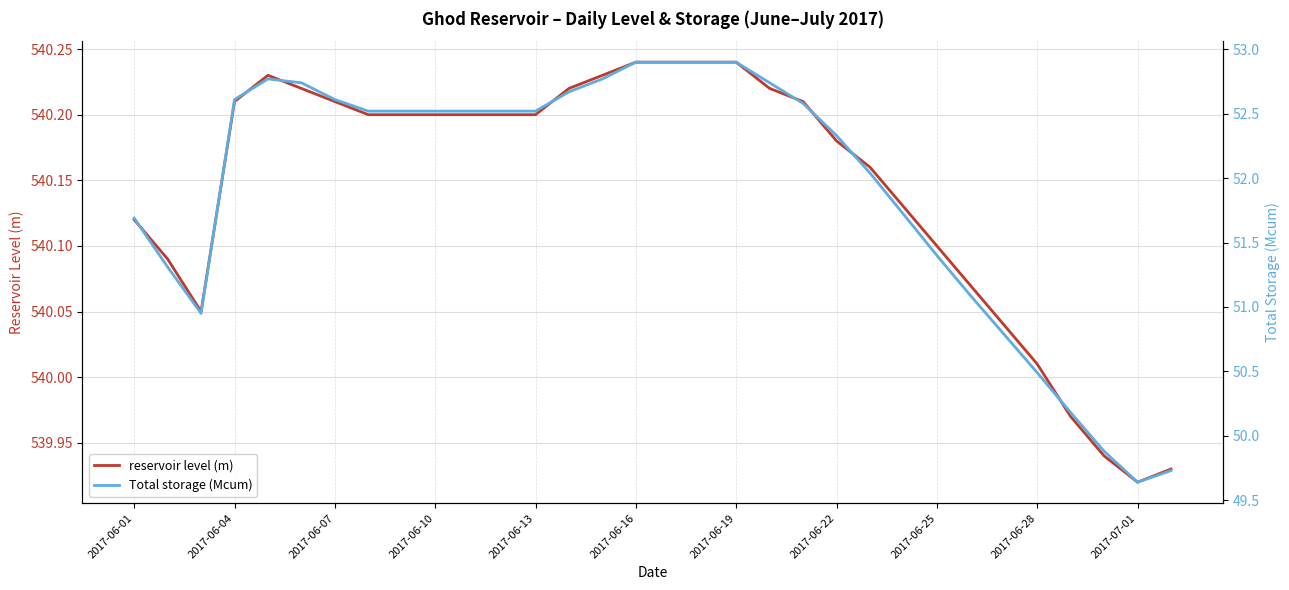

How many interior local peaks does the Total storage (Mcum) series have?

1